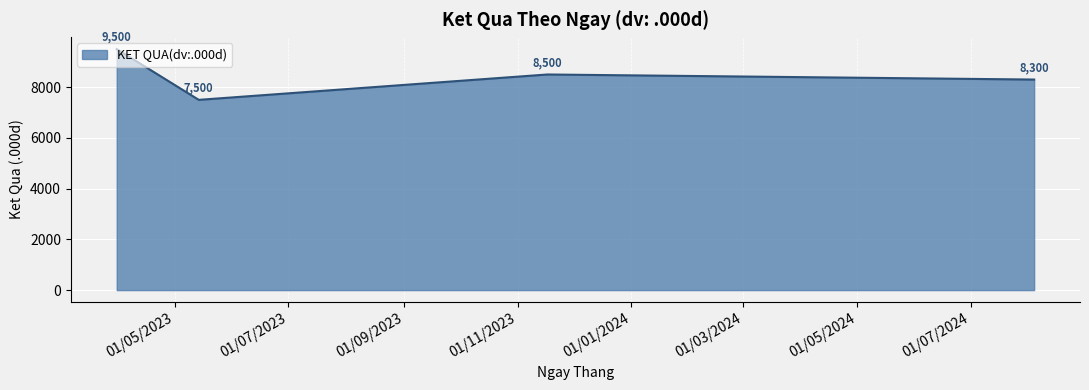

What is the difference between the maximum and minimum values?

2000